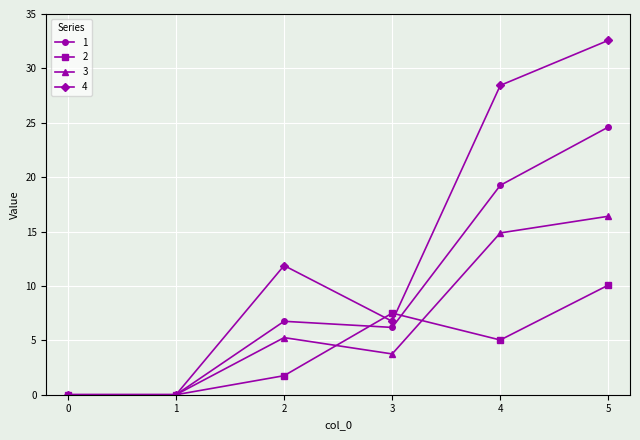

At 5, list the series in order from largest to smallest.

4, 1, 3, 2